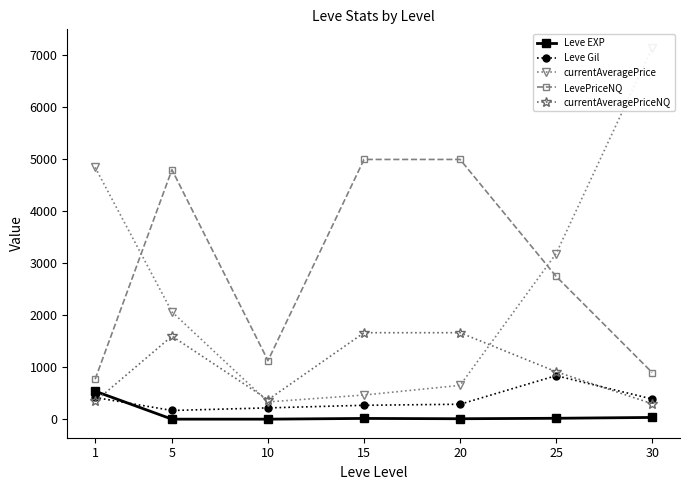

What is the sum of the Leve Gil values at 5 and 30?

560